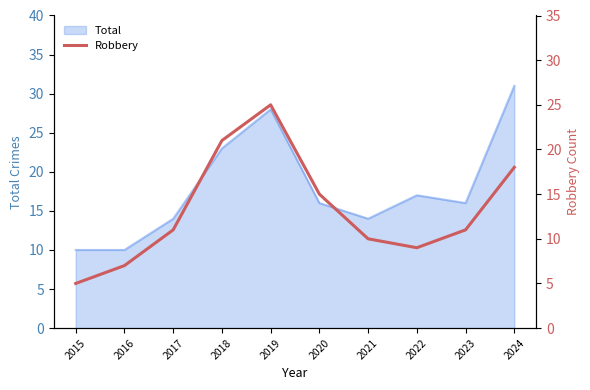

Which category has the lowest value across all series?

2015